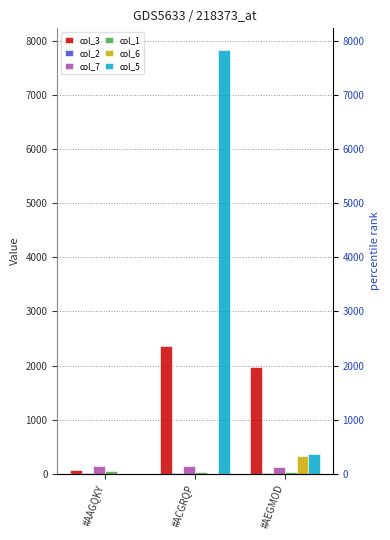

Reading left to right, what are all the values shown in this chart?

col_3: 72.0	2364.6	1976.5
col_2: 20.6	17.3	15.9
col_7: 148.0	139.5	134.0
col_1: 45.2	33.8	28.5
col_6: 0.0	0.0	320.7
col_5: 0.0	7835.0	364.7